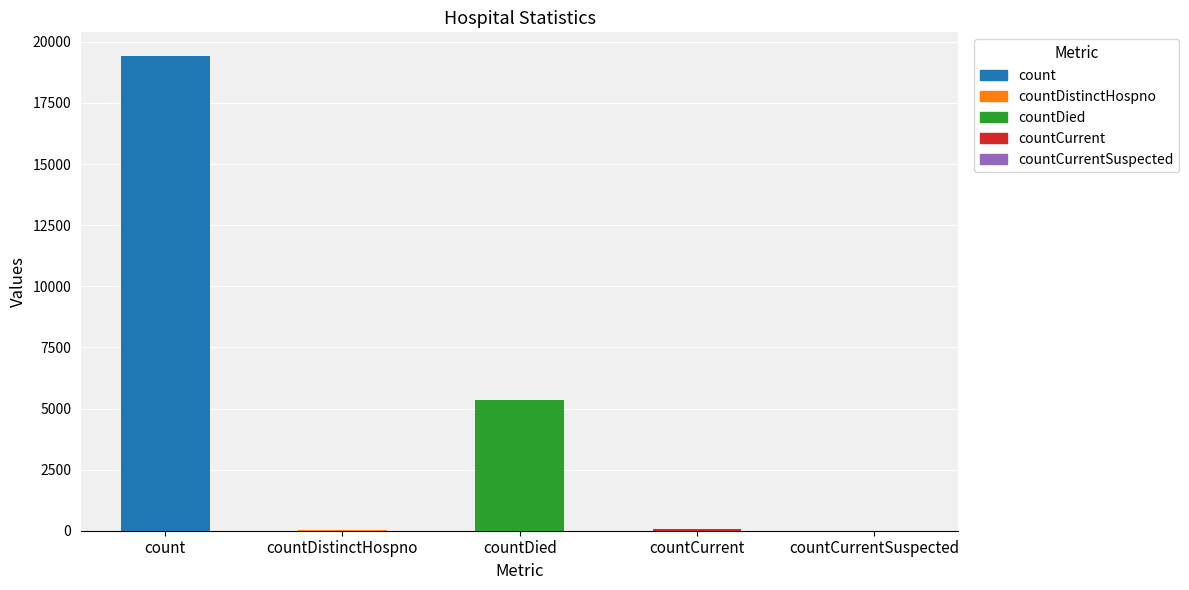

Are the bars horizontal?

No